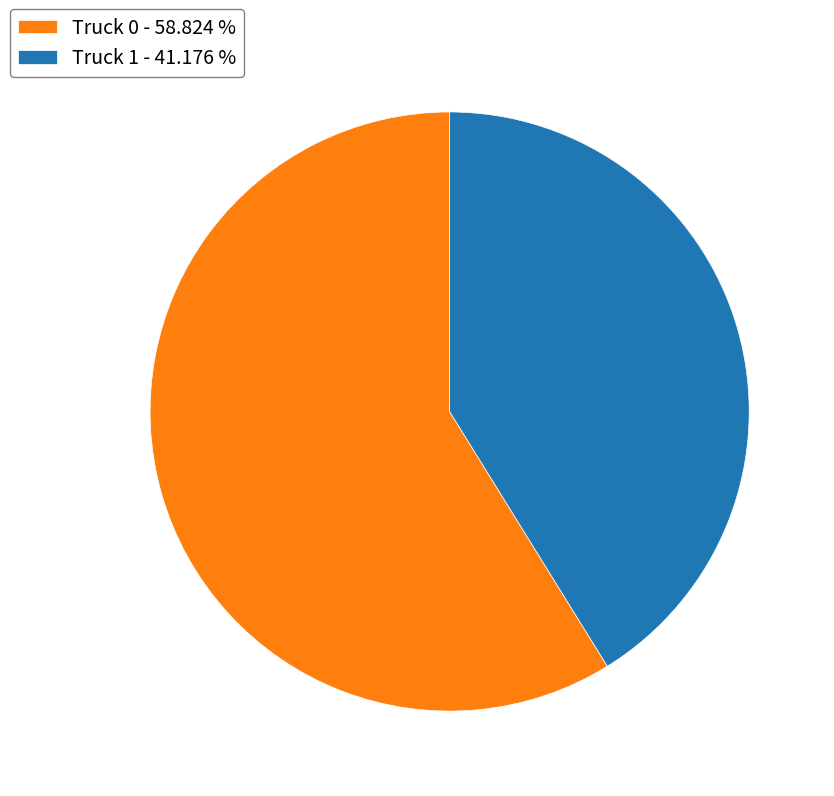

Approximately how many times larger is the value at Truck 0 - 58.824 % compared to Truck 1 - 41.176 %?

1.4